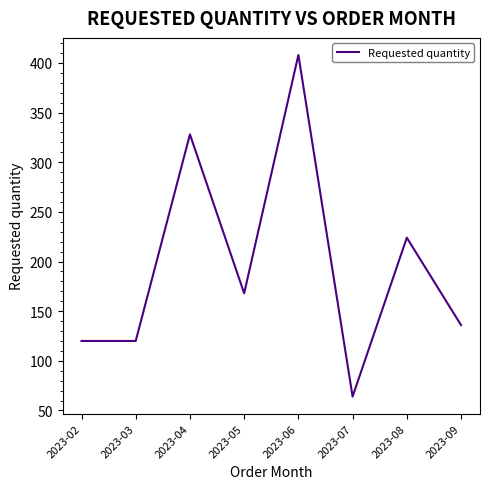

At which label does the data first exceed 168?

2023-04